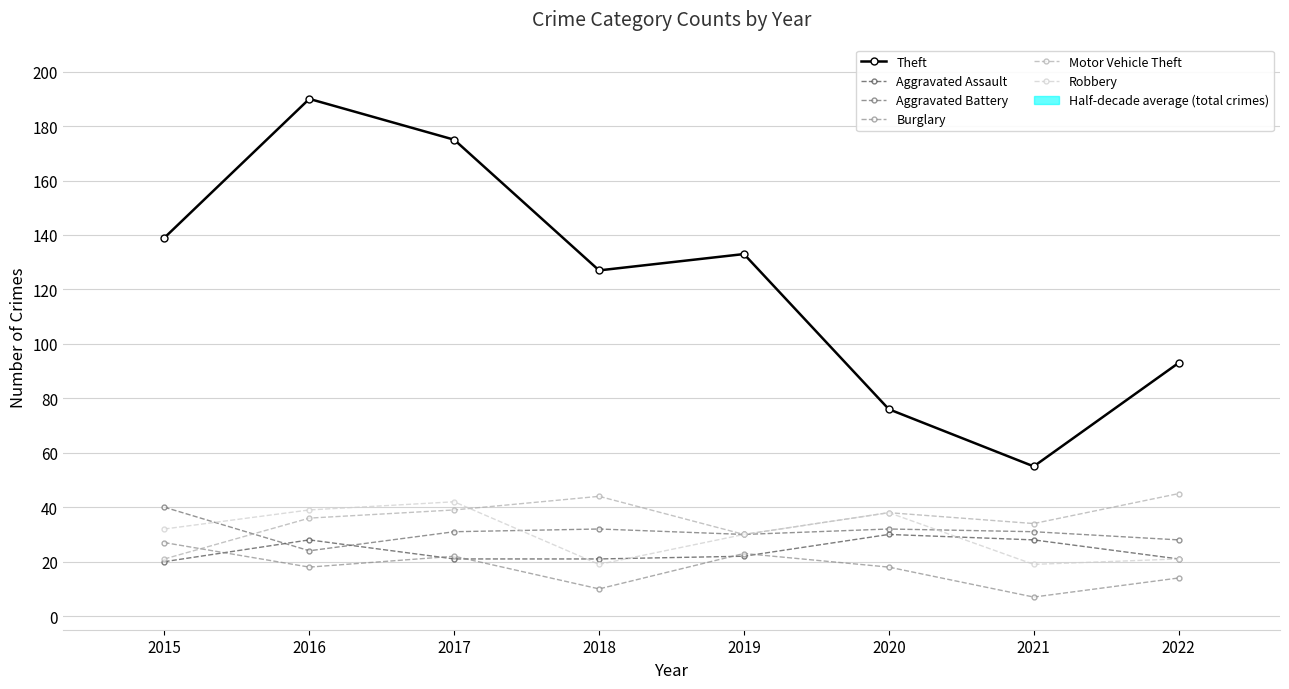

How many data points does each series have?

8